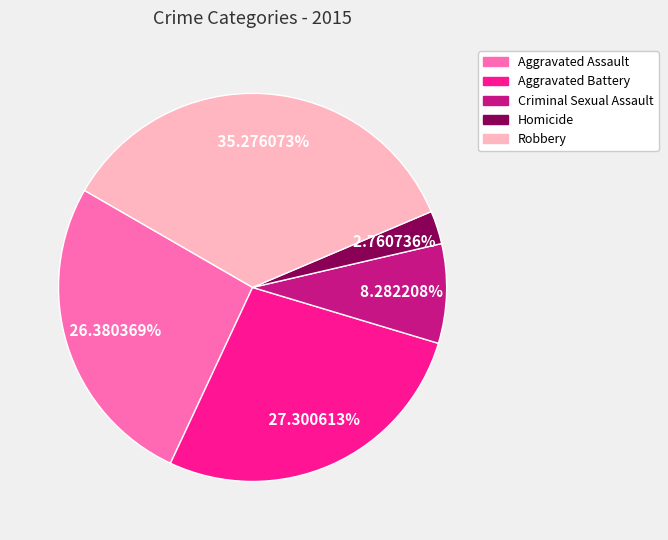

Does Aggravated Battery represent more than half of the total?

No